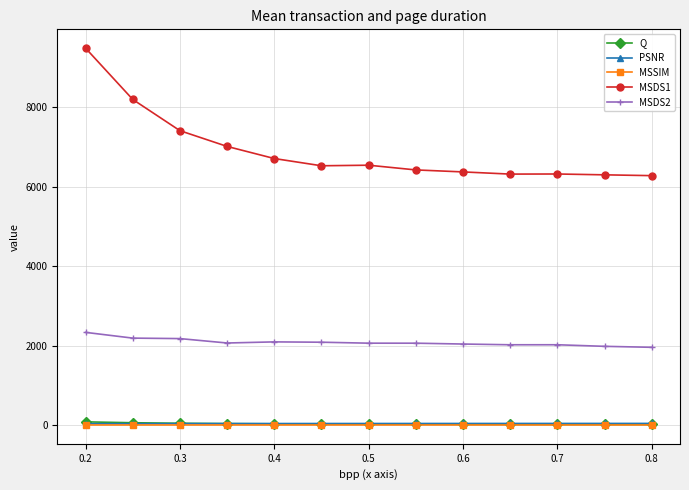

True or false: MSDS2 and PSNR cross at least once.

False